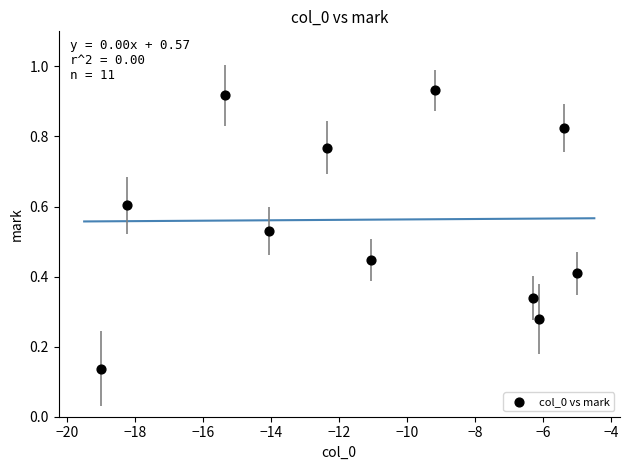

What is the range of X values (max minus min)?

14.0